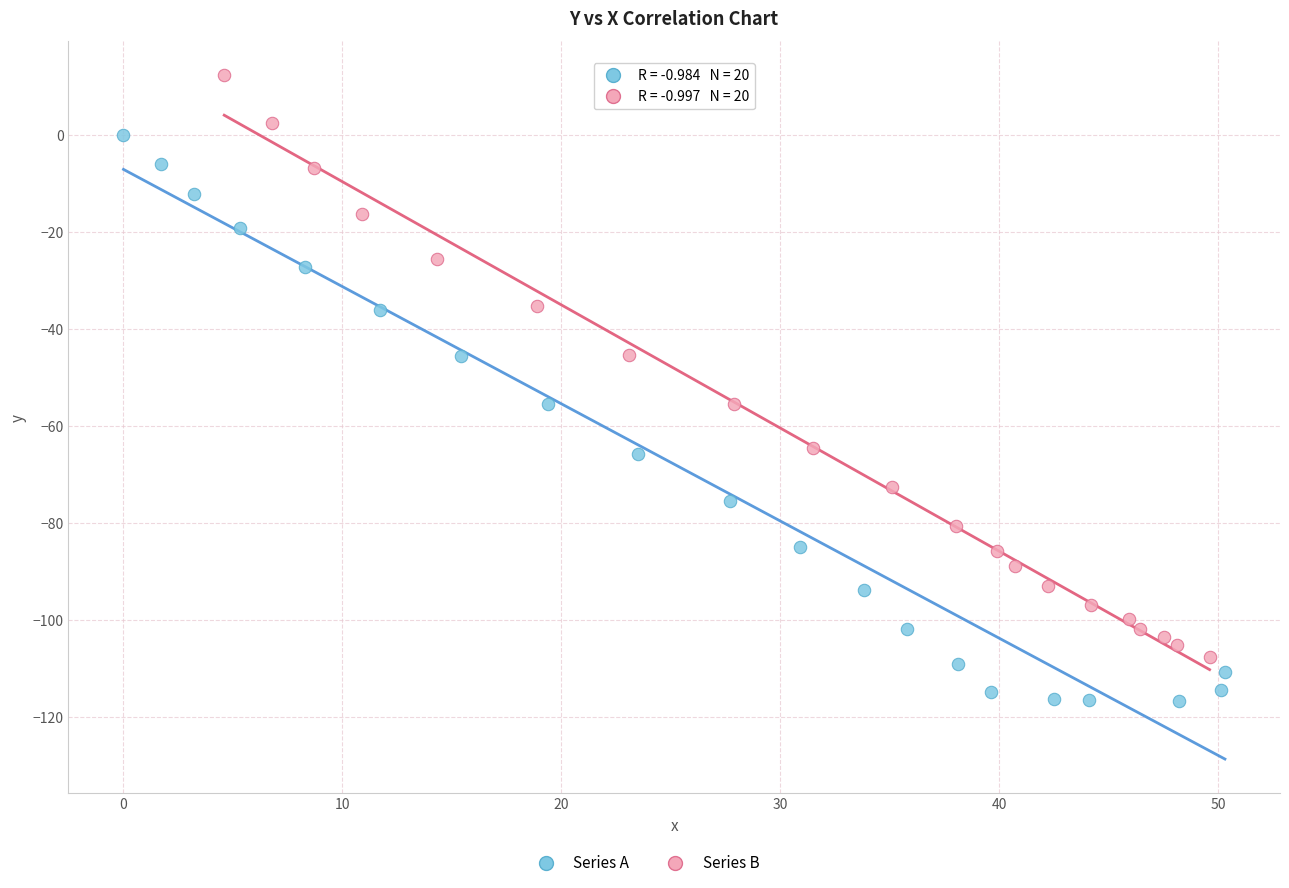

Which series reaches the minimum Y coordinate?

Series A